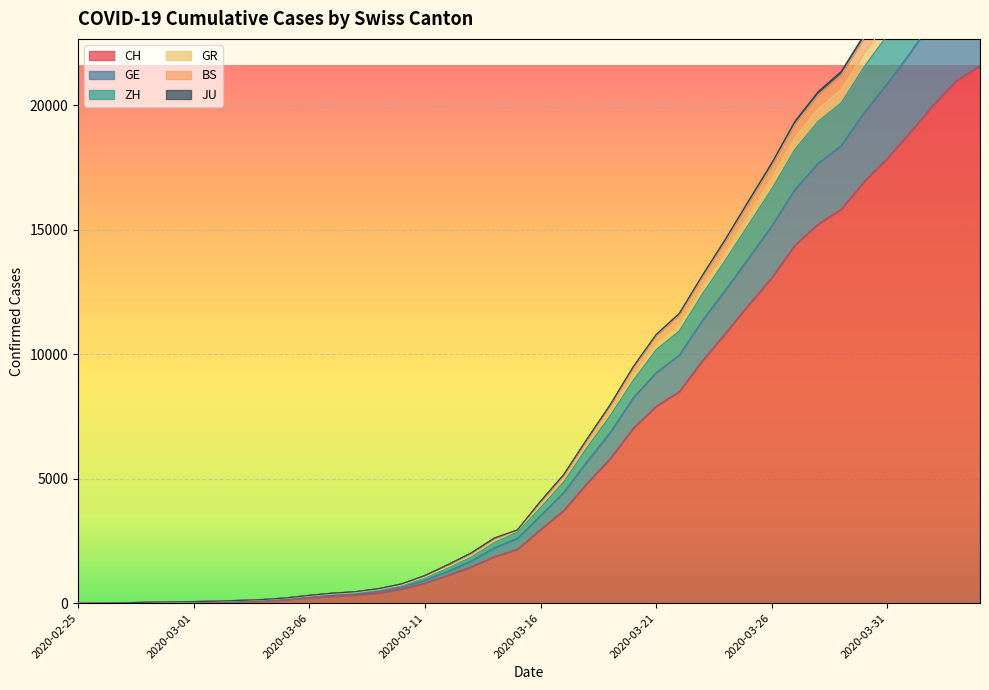

Reading left to right, transcribe all the data shown in this chart.

CH: 2020-02-25=0	2020-02-26=4	2020-02-27=8	2020-02-28=20	2020-02-29=30	2020-03-01=36	2020-03-02=50	2020-03-03=69	2020-03-04=97	2020-03-05=142	2020-03-06=219	2020-03-07=280	2020-03-08=327	2020-03-09=419	2020-03-10=570	2020-03-11=807	2020-03-12=1125	2020-03-13=1463	2020-03-14=1870	2020-03-15=2165	2020-03-16=2959	2020-03-17=3727	2020-03-18=4807	2020-03-19=5794	2020-03-20=7021	2020-03-21=7911	2020-03-22=8505	2020-03-23=9745	2020-03-24=10849	2020-03-25=11989	2020-03-26=13080	2020-03-27=14383	2020-03-28=15224	2020-03-29=15826	2020-03-30=16946	2020-03-31=17871	2020-04-01=18935	2020-04-02=20029	2020-04-03=21006	2020-04-04=21582
GE: 2020-02-25=0	2020-02-26=5	2020-02-27=11	2020-02-28=27	2020-02-29=45	2020-03-01=53	2020-03-02=71	2020-03-03=96	2020-03-04=128	2020-03-05=185	2020-03-06=278	2020-03-07=357	2020-03-08=412	2020-03-09=528	2020-03-10=712	2020-03-11=1022	2020-03-12=1420	2020-03-13=1853	2020-03-14=2439	2020-03-15=2850	2020-03-16=3841	2020-03-17=4866	2020-03-18=6238	2020-03-19=7514	2020-03-20=8943	2020-03-21=10179	2020-03-22=10935	2020-03-23=12422	2020-03-24=13790	2020-03-25=15216	2020-03-26=16642	2020-03-27=18230	2020-03-28=19350	2020-03-29=20095	2020-03-30=21555	2020-03-31=22810	2020-04-01=24240	2020-04-02=25787	2020-04-03=27101	2020-04-04=27848
ZH: 2020-02-25=0	2020-02-26=7	2020-02-27=13	2020-02-28=33	2020-02-29=51	2020-03-01=59	2020-03-02=80	2020-03-03=105	2020-03-04=140	2020-03-05=199	2020-03-06=294	2020-03-07=374	2020-03-08=430	2020-03-09=546	2020-03-10=734	2020-03-11=1053	2020-03-12=1463	2020-03-13=1906	2020-03-14=2495	2020-03-15=2921	2020-03-16=3925	2020-03-17=4967	2020-03-18=6366	2020-03-19=7696	2020-03-20=9169	2020-03-21=10437	2020-03-22=11219	2020-03-23=12722	2020-03-24=14133	2020-03-25=15609	2020-03-26=17075	2020-03-27=18704	2020-03-28=19845	2020-03-29=20614	2020-03-30=22090	2020-03-31=23357	2020-04-01=24832	2020-04-02=26409	2020-04-03=27750	2020-04-04=28505
GR: 2020-02-25=0	2020-02-26=7	2020-02-27=15	2020-02-28=35	2020-02-29=53	2020-03-01=61	2020-03-02=82	2020-03-03=110	2020-03-04=145	2020-03-05=211	2020-03-06=313	2020-03-07=400	2020-03-08=459	2020-03-09=581	2020-03-10=774	2020-03-11=1109	2020-03-12=1548	2020-03-13=2015	2020-03-14=2613	2020-03-15=2940	2020-03-16=4093	2020-03-17=5160	2020-03-18=6579	2020-03-19=7952	2020-03-20=9483	2020-03-21=10788	2020-03-22=11636	2020-03-23=13165	2020-03-24=14625	2020-03-25=16163	2020-03-26=17676	2020-03-27=19348	2020-03-28=20533	2020-03-29=21346	2020-03-30=22835	2020-03-31=24150	2020-04-01=25664	2020-04-02=27272	2020-04-03=28653	2020-04-04=29426
BS: 2020-02-25=0	2020-02-26=7	2020-02-27=14	2020-02-28=34	2020-02-29=52	2020-03-01=60	2020-03-02=81	2020-03-03=108	2020-03-04=143	2020-03-05=207	2020-03-06=309	2020-03-07=395	2020-03-08=454	2020-03-09=574	2020-03-10=767	2020-03-11=1102	2020-03-12=1536	2020-03-13=1998	2020-03-14=2595	2020-03-15=2921	2020-03-16=4068	2020-03-17=5131	2020-03-18=6547	2020-03-19=7916	2020-03-20=9439	2020-03-21=10734	2020-03-22=11575	2020-03-23=13096	2020-03-24=14543	2020-03-25=16071	2020-03-26=17576	2020-03-27=19234	2020-03-28=20414	2020-03-29=21219	2020-03-30=22707	2020-03-31=24010	2020-04-01=25519	2020-04-02=27123	2020-04-03=28504	2020-04-04=29272
JU: 2020-02-25=0	2020-02-26=5	2020-02-27=9	2020-02-28=25	2020-02-29=39	2020-03-01=46	2020-03-02=61	2020-03-03=83	2020-03-04=113	2020-03-05=162	2020-03-06=249	2020-03-07=323	2020-03-08=372	2020-03-09=479	2020-03-10=650	2020-03-11=921	2020-03-12=1280	2020-03-13=1690	2020-03-14=2221	2020-03-15=2600	2020-03-16=3515	2020-03-17=4437	2020-03-18=5670	2020-03-19=6835	2020-03-20=8232	2020-03-21=9260	2020-03-22=9957	2020-03-23=11355	2020-03-24=12577	2020-03-25=13858	2020-03-26=15152	2020-03-27=16613	2020-03-28=17659	2020-03-29=18372	2020-03-30=19706	2020-03-31=20873	2020-04-01=22114	2020-04-02=23497	2020-04-03=24683	2020-04-04=25397